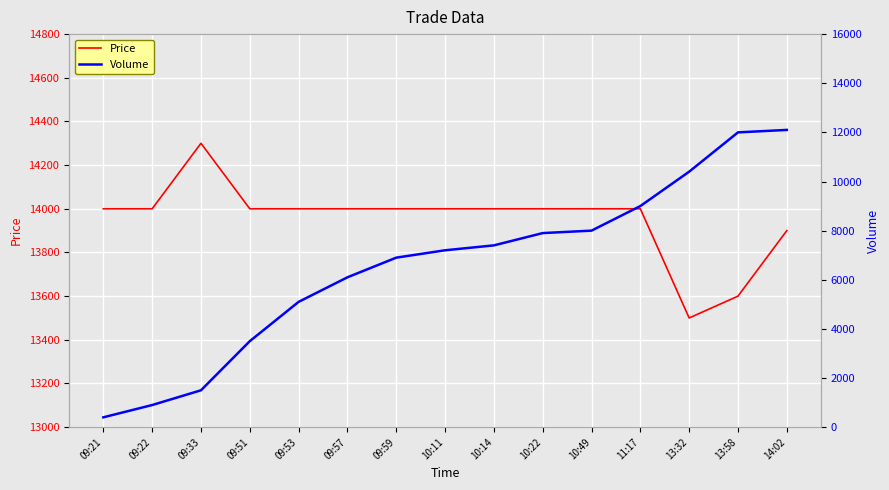

At which category is the sum across all series the highest?

14:02